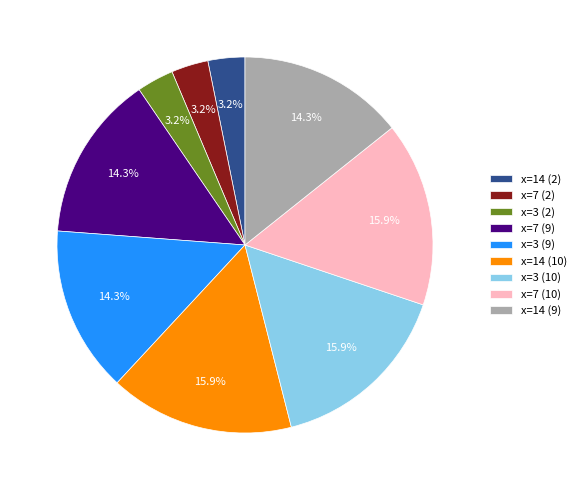

Does x=7 (10) represent more than half of the total?

No